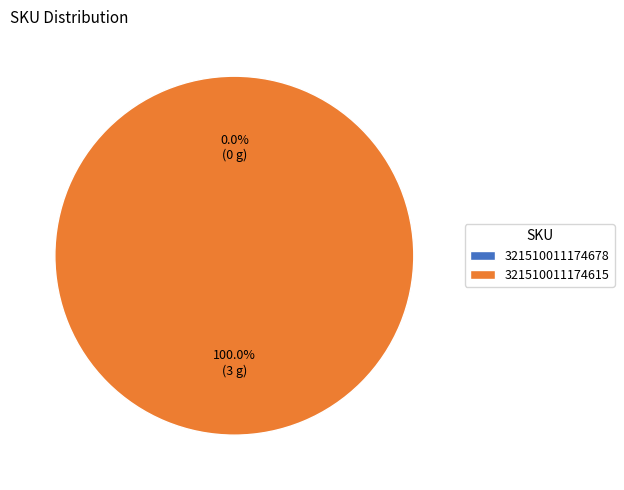

Is it true that 321510011174615 is 94% of the pie?

False